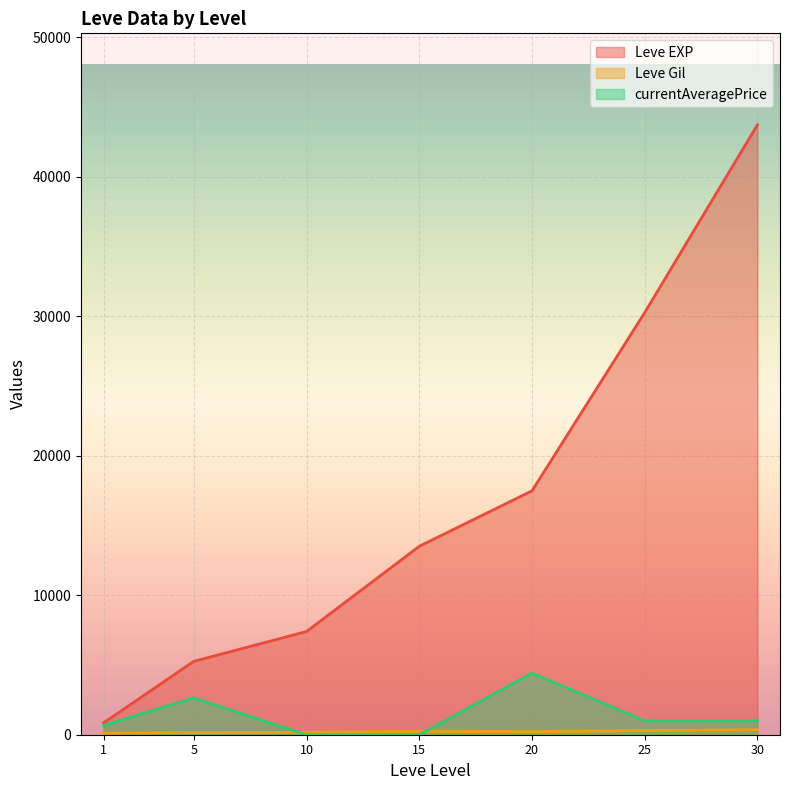

Which series changed the most between 20 and 30?

Leve EXP